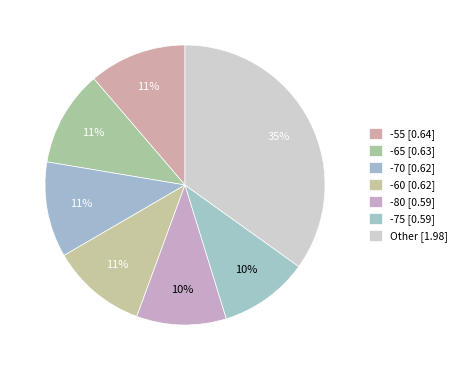

Count the number of slices in the pie.

7